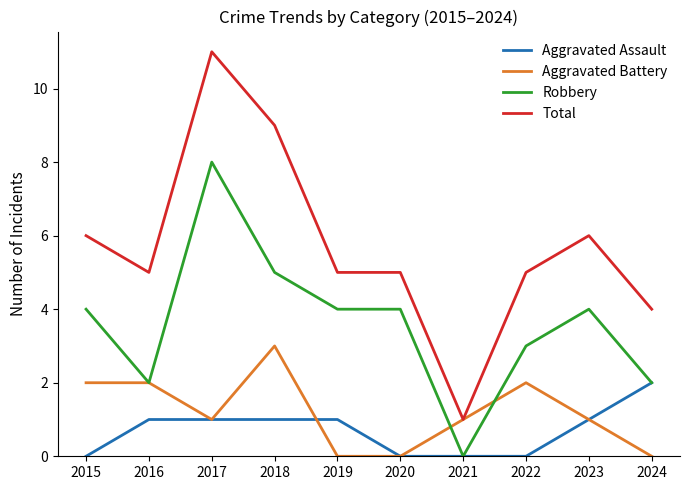

What is the total value across all series at 2022?

10